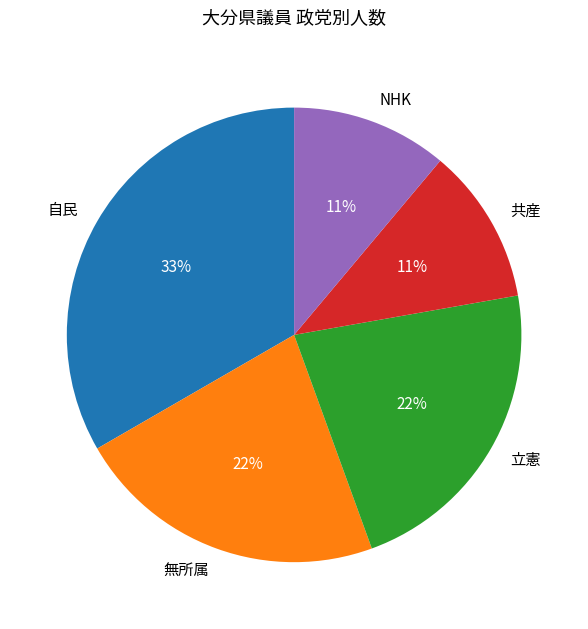

Is 共産 the majority of the pie?

No